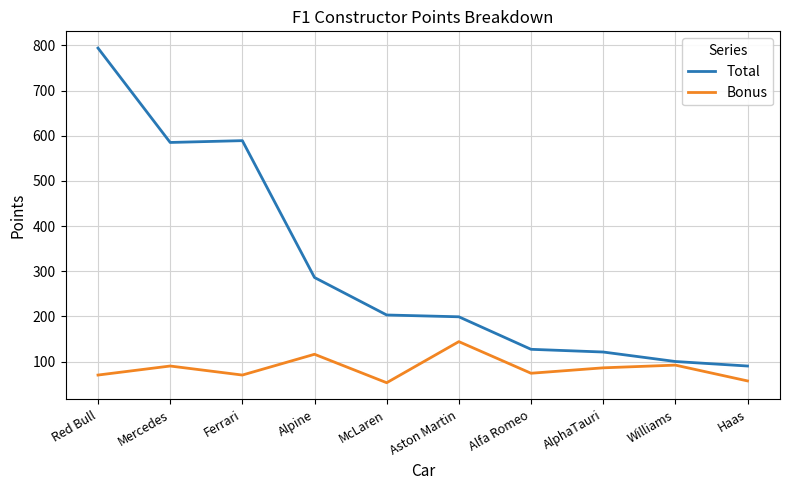

Which series changed the most between Red Bull and AlphaTauri?

Total